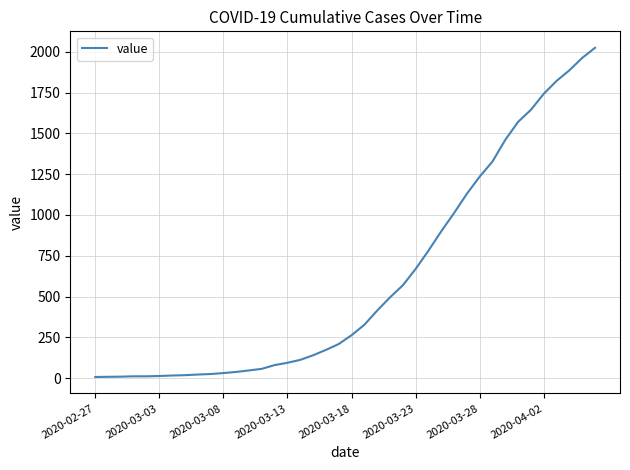

What is the maximum value shown in the chart?

2025